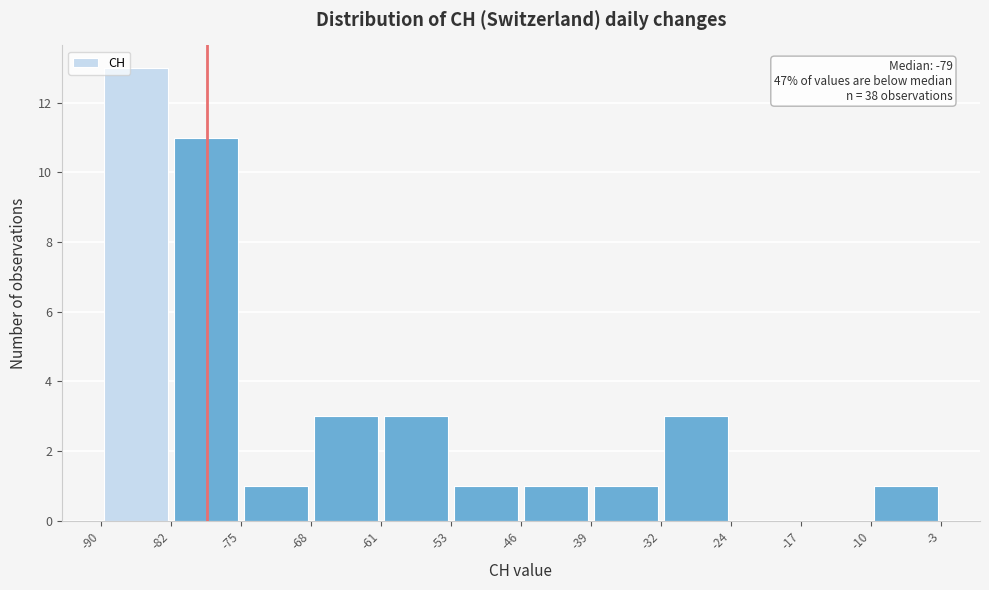

Which range on the x-axis has the tallest bar?

-90 to -82